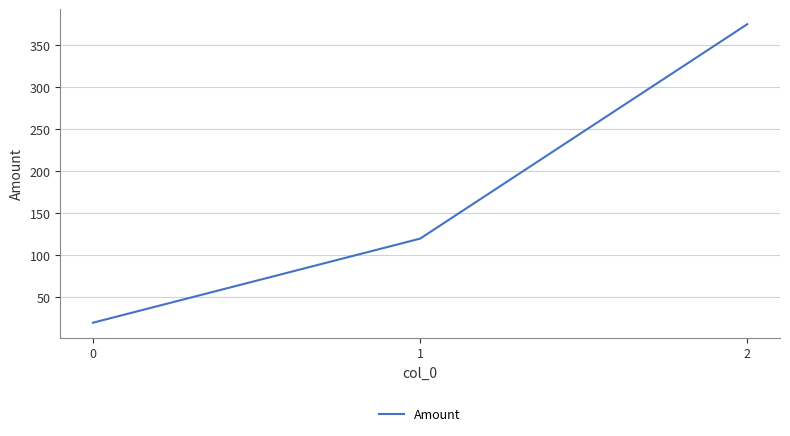

How many values are between 20 and 375?

3